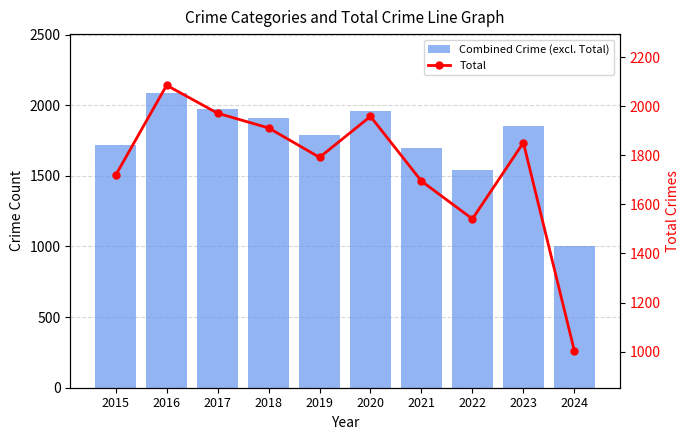

What is the value of the Total bar at the 2nd from the left?

2086